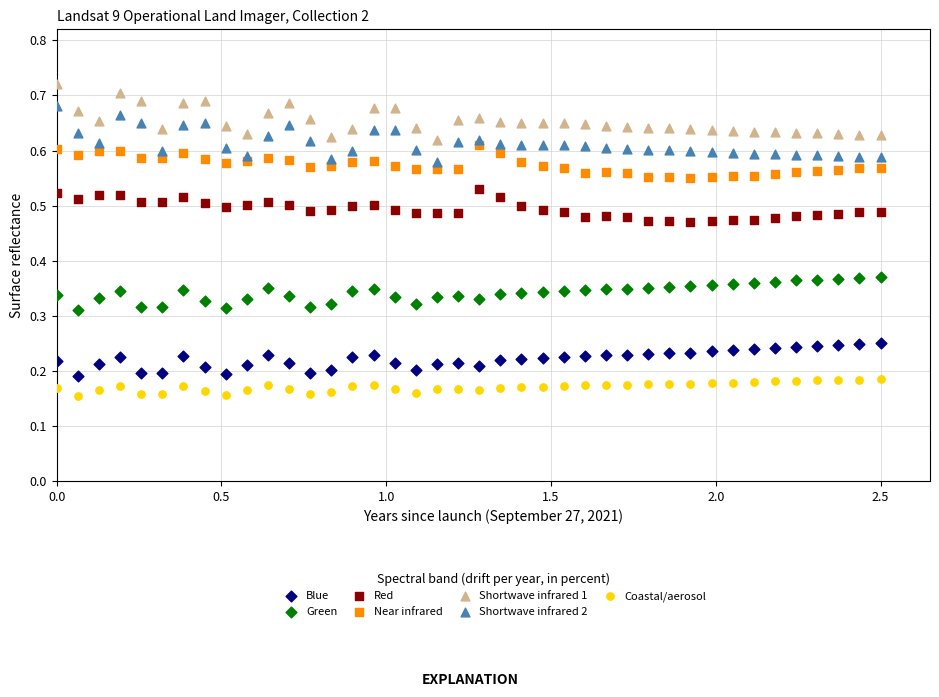

What are all the series names shown in the legend?

Blue, Green, Red, Near infrared, Shortwave infrared 1, Shortwave infrared 2, Coastal/aerosol